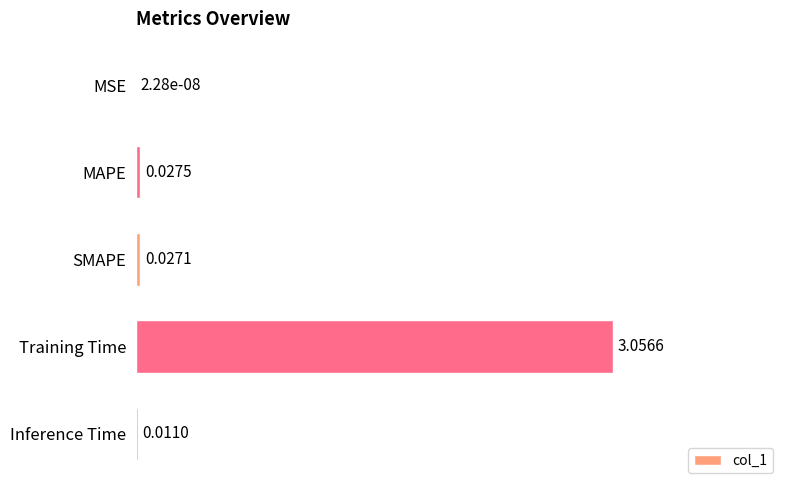

Between MAPE and Inference Time, which is larger?

MAPE